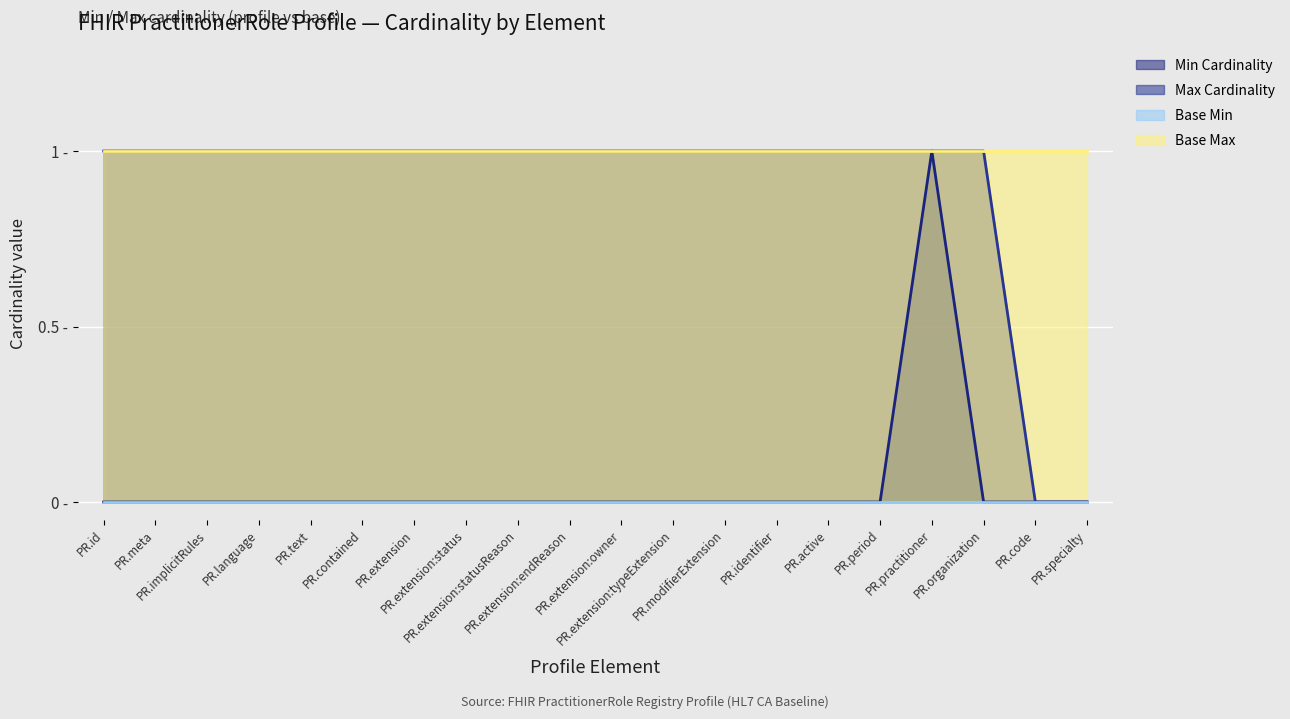

True or false: Max Cardinality has a value of 1 at PR.extension:status.

True